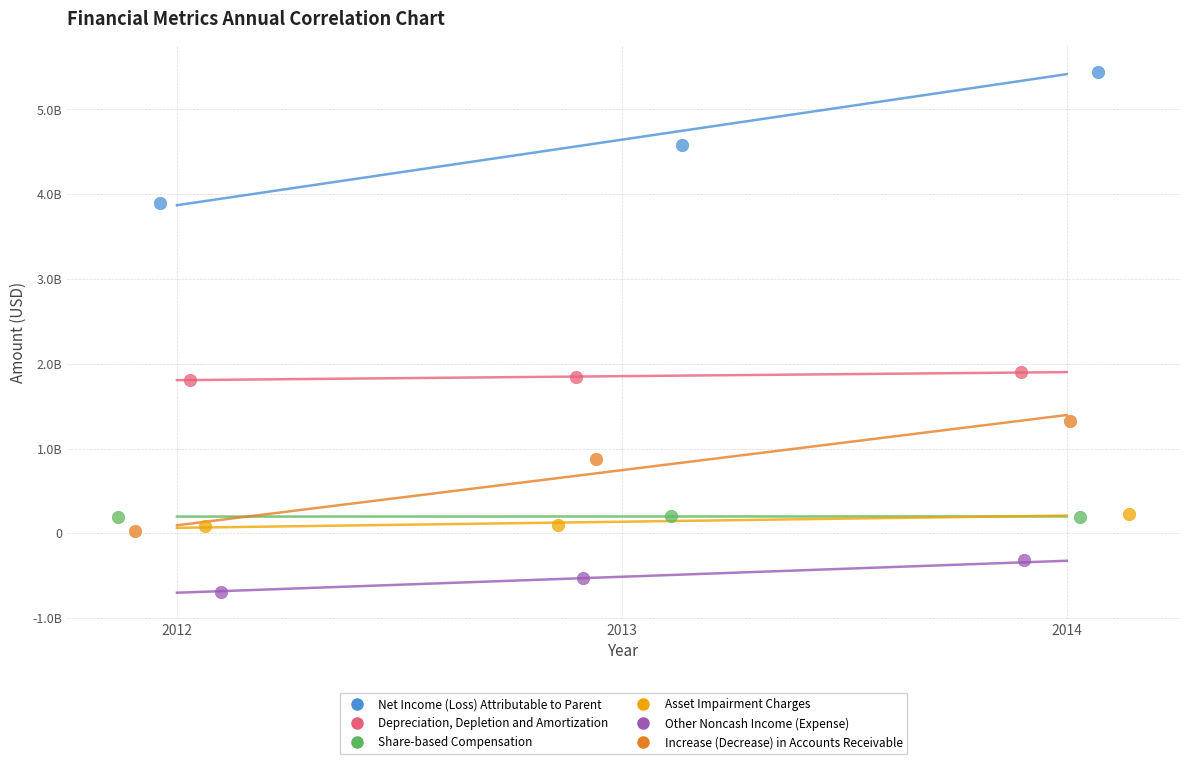

Which series contains the lowest Y value?

Other Noncash Income (Expense)